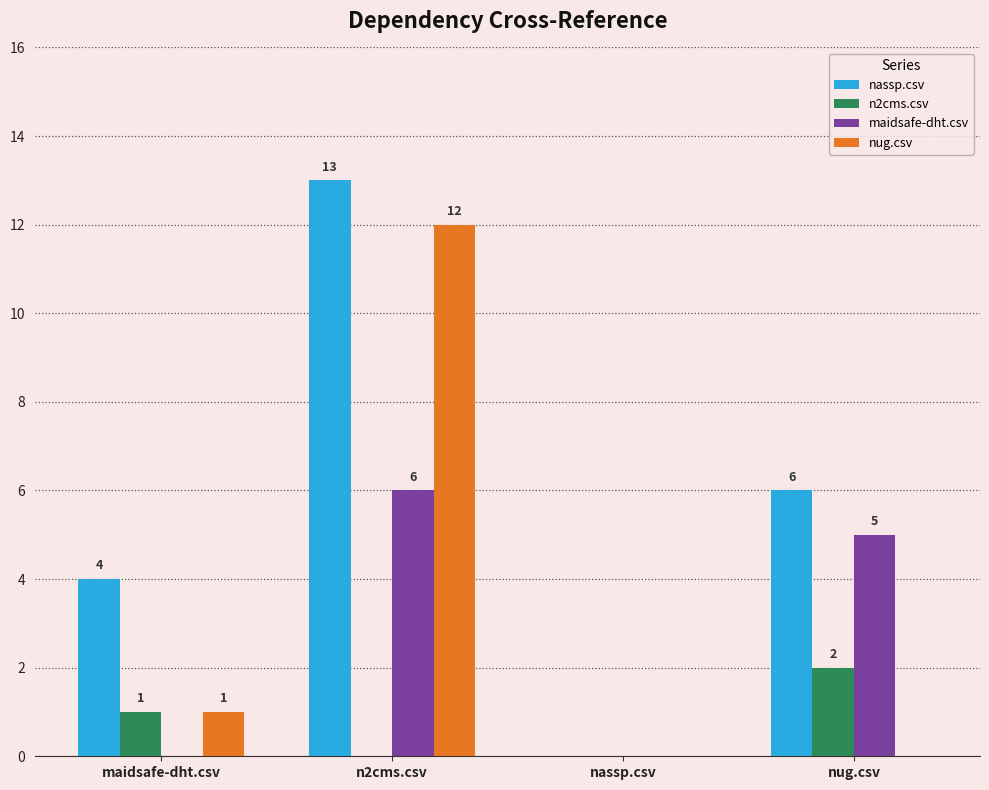

At which category is the sum across all series the highest?

n2cms.csv